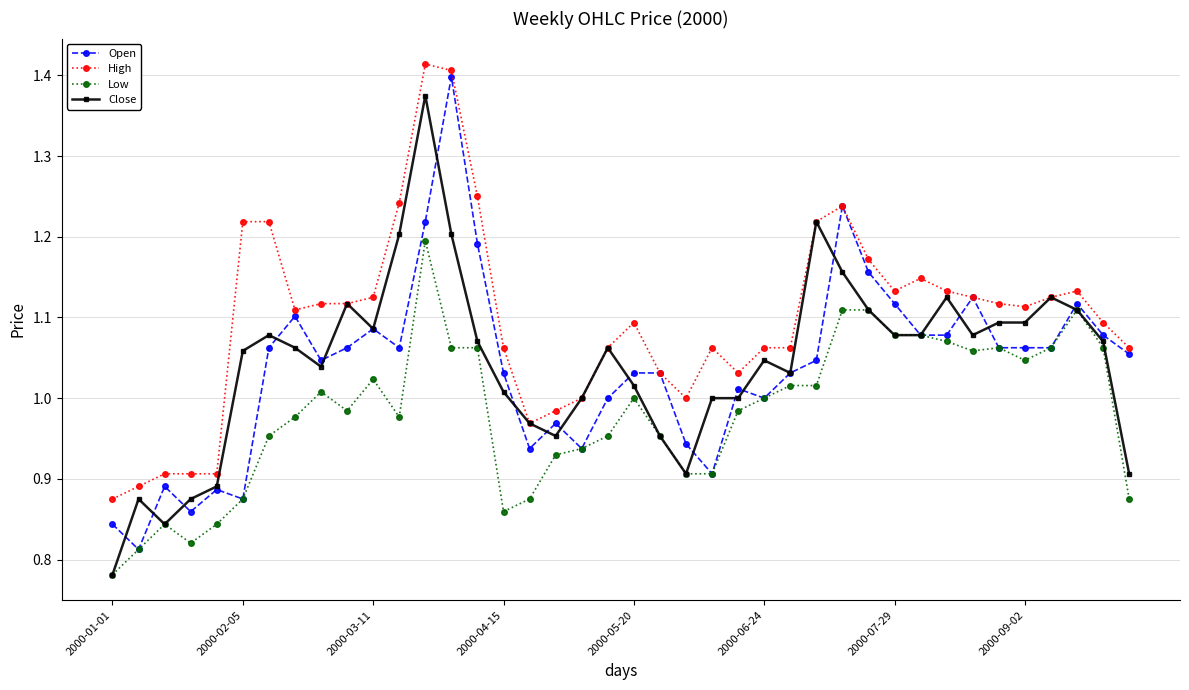

What is the difference between the maximum and second lowest values in the Close series?

0.5